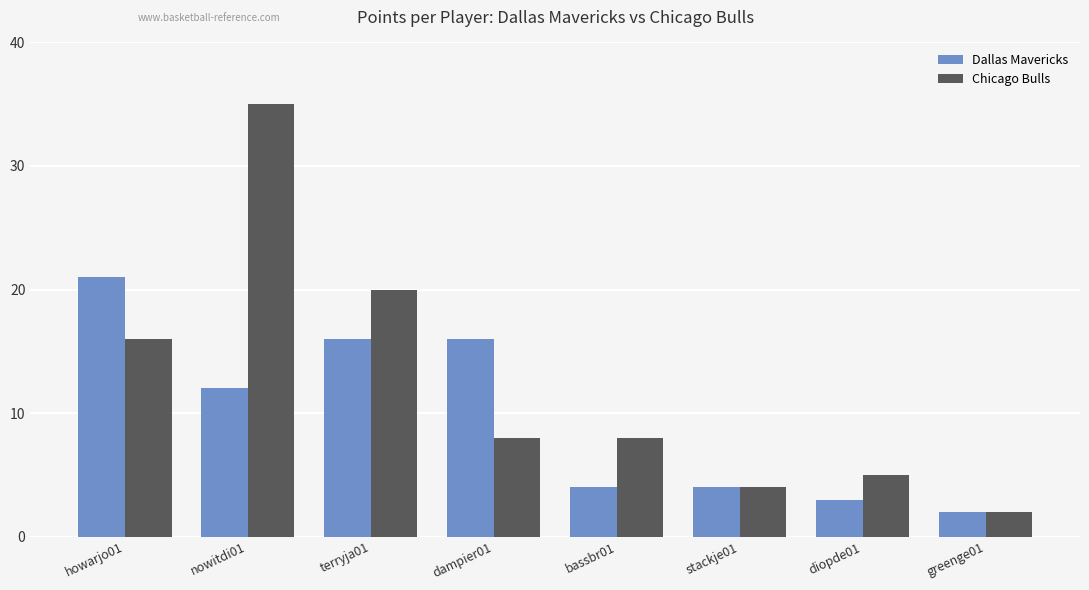

True or false: Chicago Bulls has a value of 5 at diopde01.

True